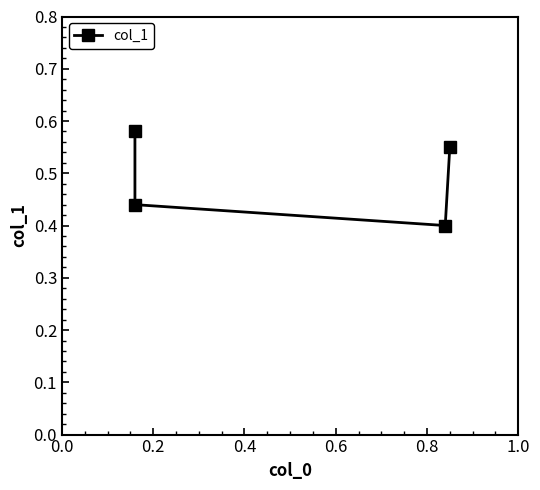

True or false: the data has more than 2 interior local peaks.

False